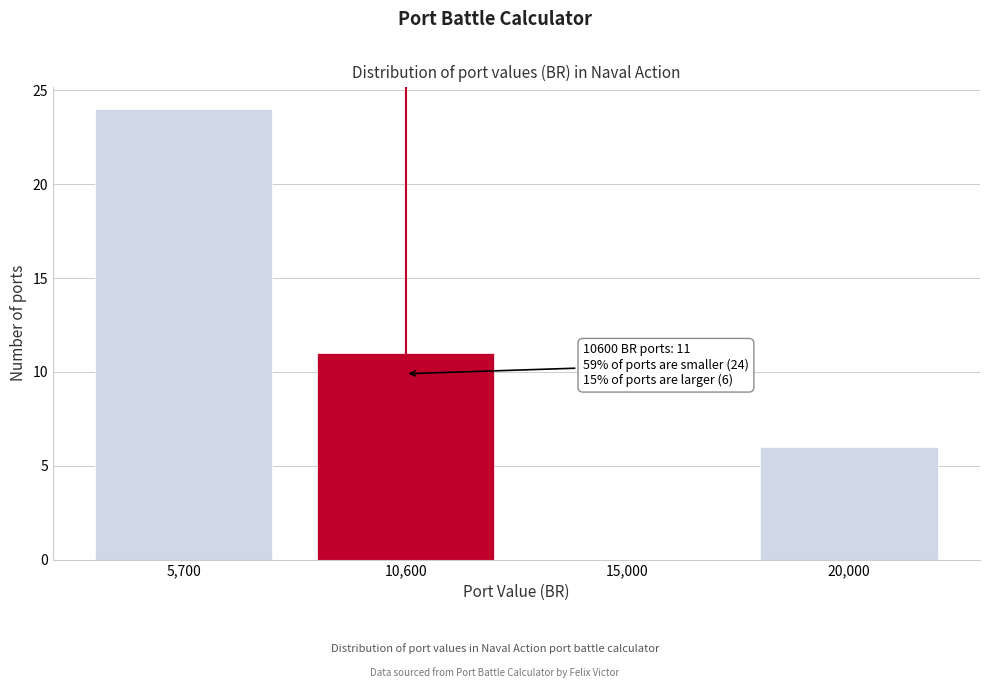

Reading left to right, transcribe all the data shown in this chart.

5,700=24	10,600=11	15,000=0	20,000=6